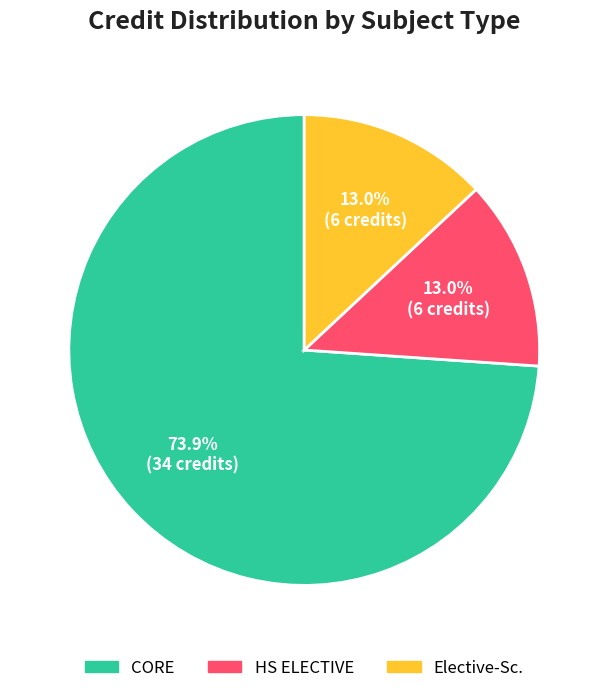

Does any single category account for the majority?

Yes